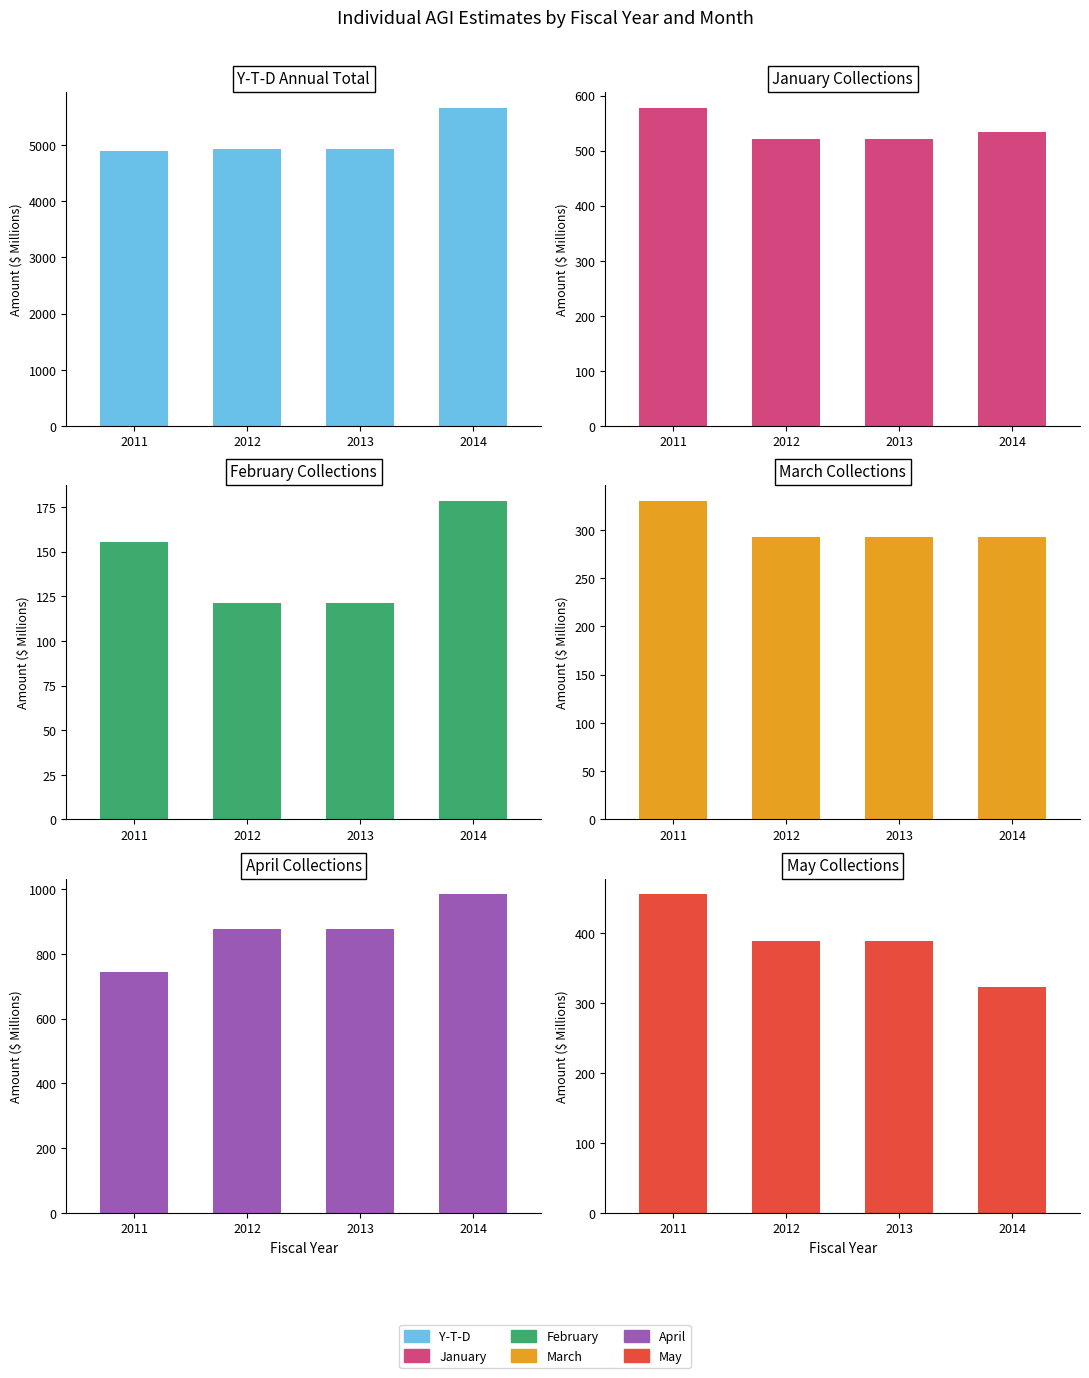

Reading right to left, what are all the values shown in this chart?

Y-T-D: 5662.4	4916.4	4916.4	4890.1
January: 534.4	521.4	521.4	578.4
February: 178.4	121.0	121.0	155.6
March: 292.8	292.4	292.4	329.8
April: 983.4	878.2	878.2	742.5
May: 322.3	388.8	388.8	455.1